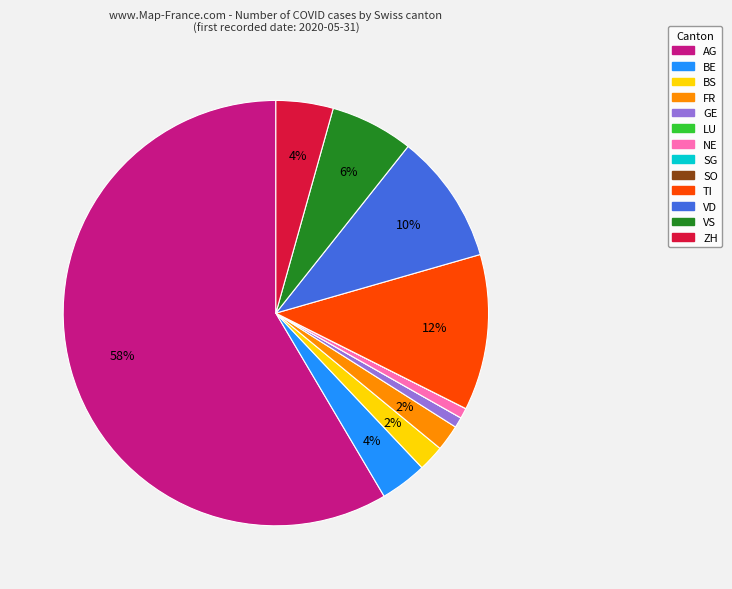

To the nearest percent, what is the difference between the largest and smallest slice percentages?

58%